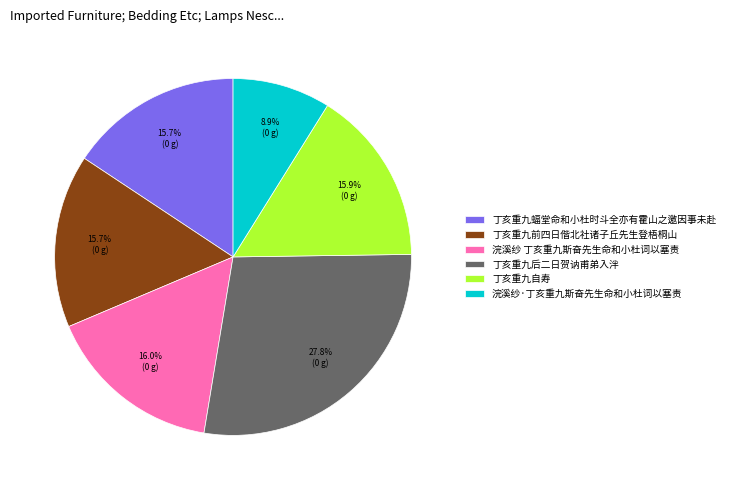

How many segments does this pie chart have?

6